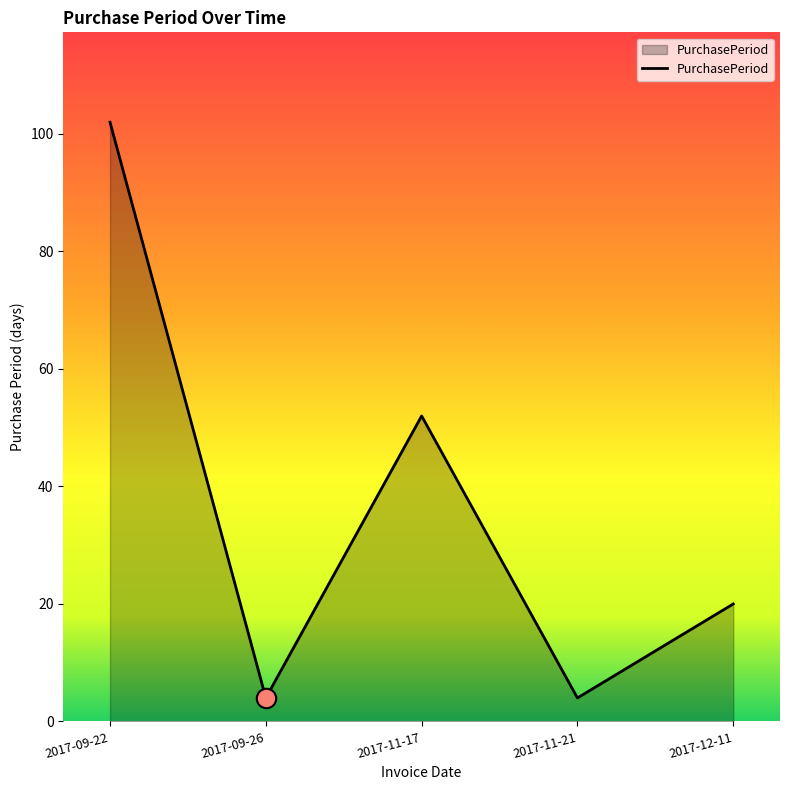

How many interior local peaks (higher than both neighbors) does the data have?

1